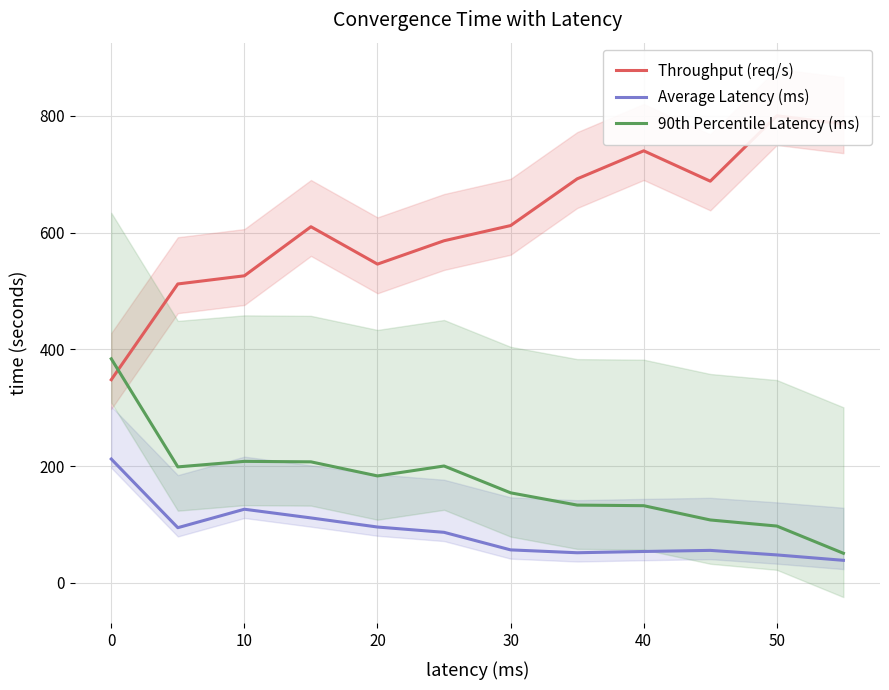

What is the maximum value for Average Latency (ms)?

212.2